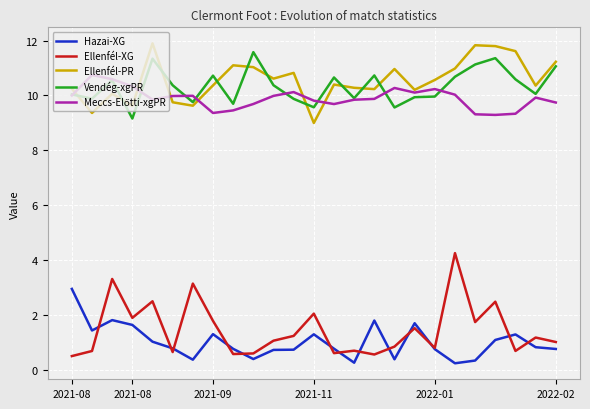

What is the difference between the maximum and minimum values in the Hazai-XG series?

2.7